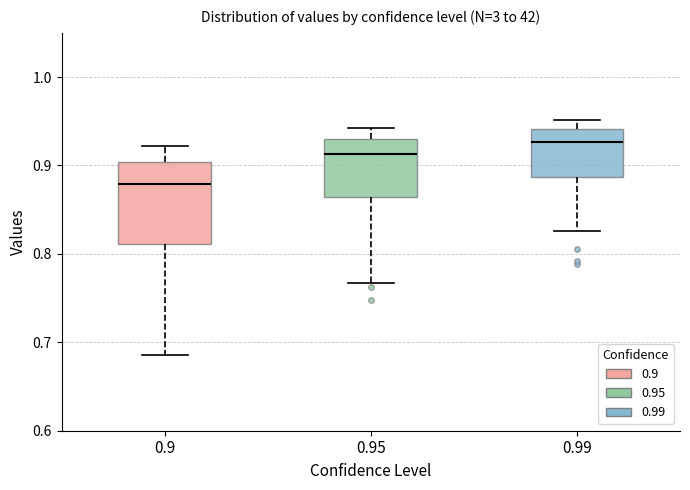

Reading left to right, transcribe this box plot: for each box, give where its median line is, the range the box spans, and where its two whiskers end, as read against the y-axis. The values are not printed on the chart, so give them approximately, as read against the axis.

0.9: median 0.88, box 0.81 to 0.90, whiskers 0.69 to 0.92
0.95: median 0.91, box 0.86 to 0.93, whiskers 0.77 to 0.94
0.99: median 0.93, box 0.89 to 0.94, whiskers 0.83 to 0.95